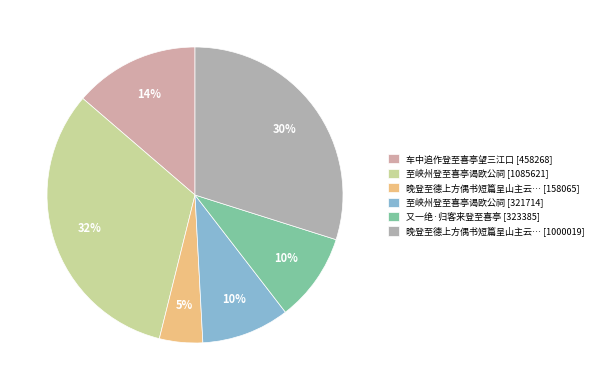

Which slice is the smallest?

晚登至德上方偶书短篇呈山主云… [158065]